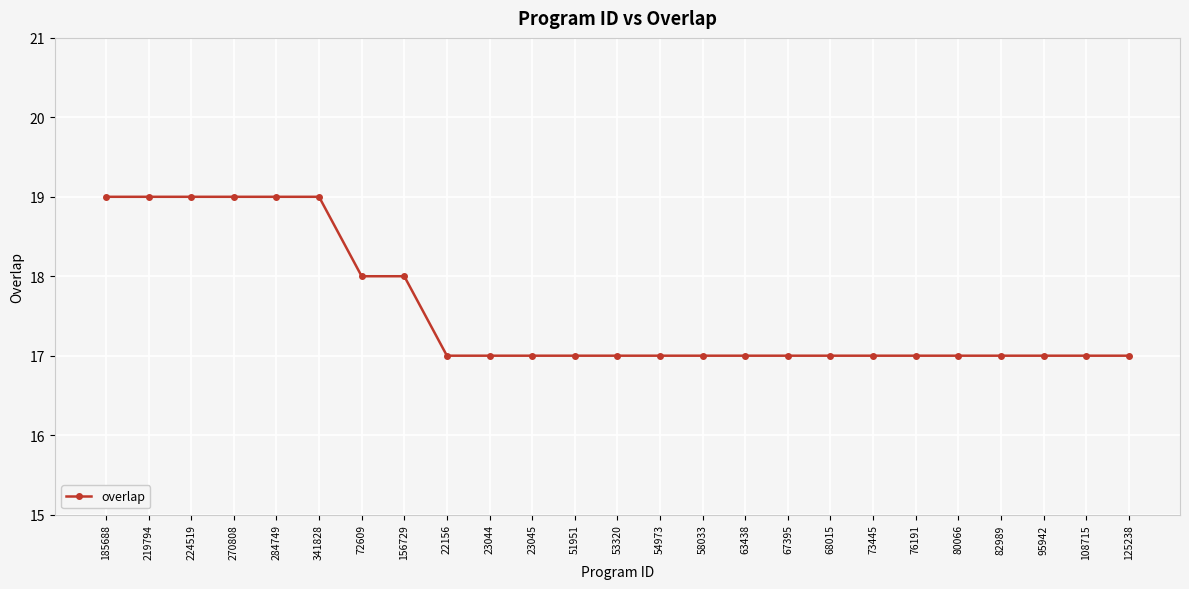

What is the sum of the values at 23045 and 80066?

34